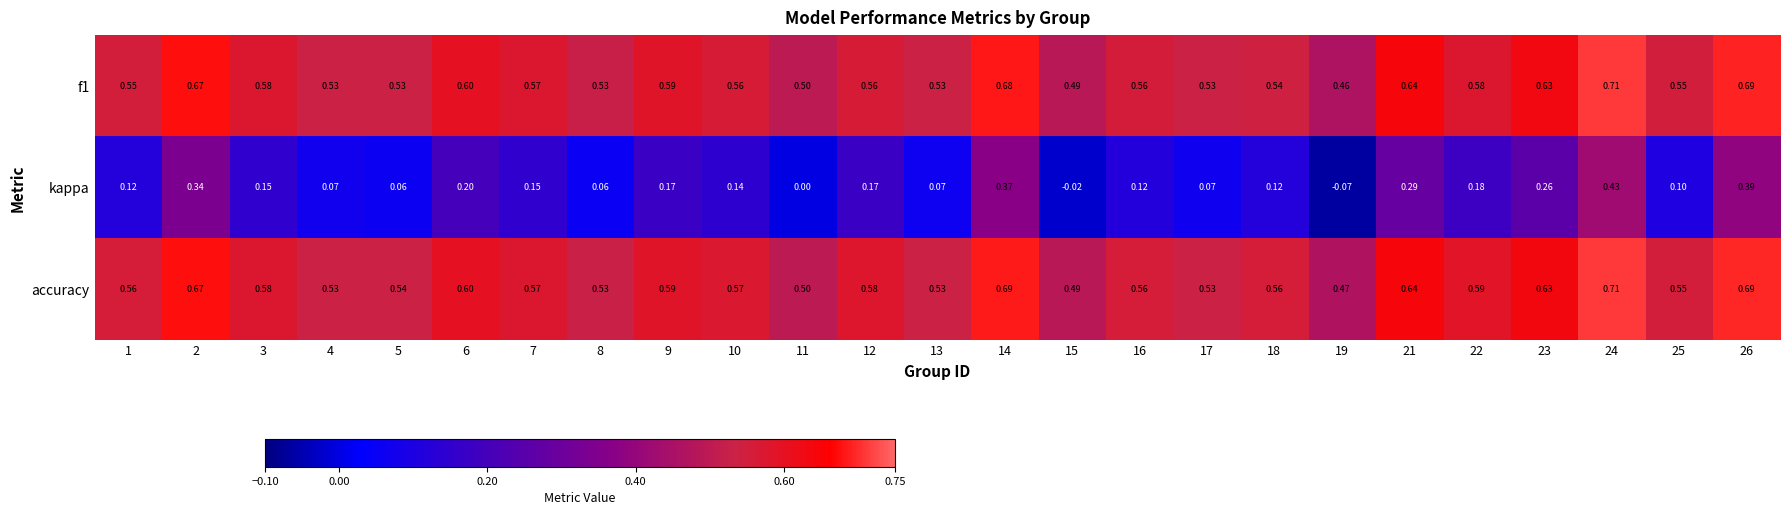

Which series changed the most between 11 and 25?

kappa